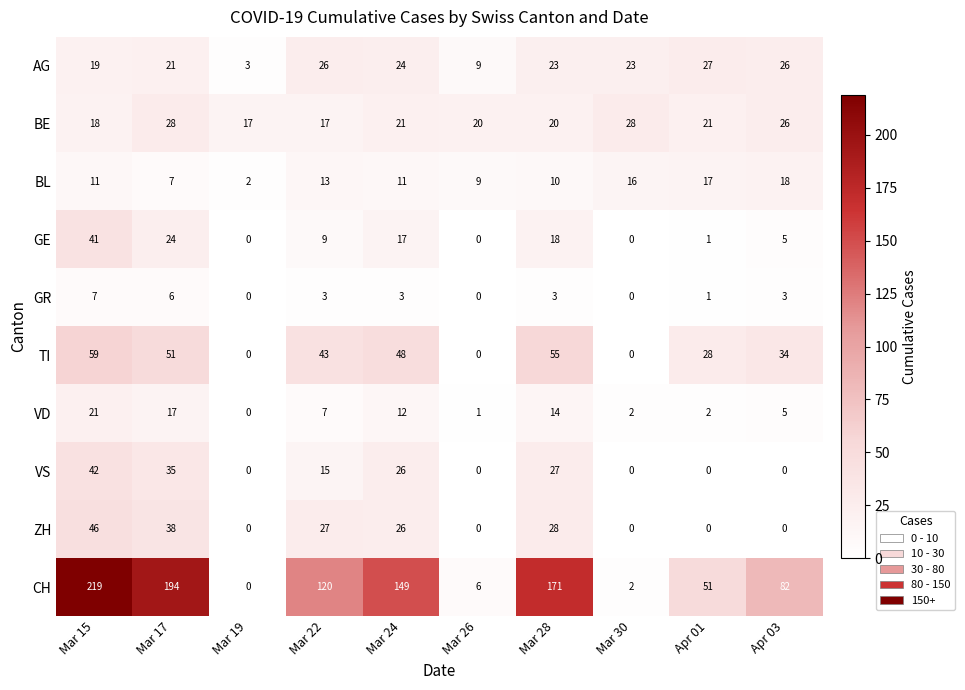

What is the difference between the maximum and second lowest values in the GE series?

41